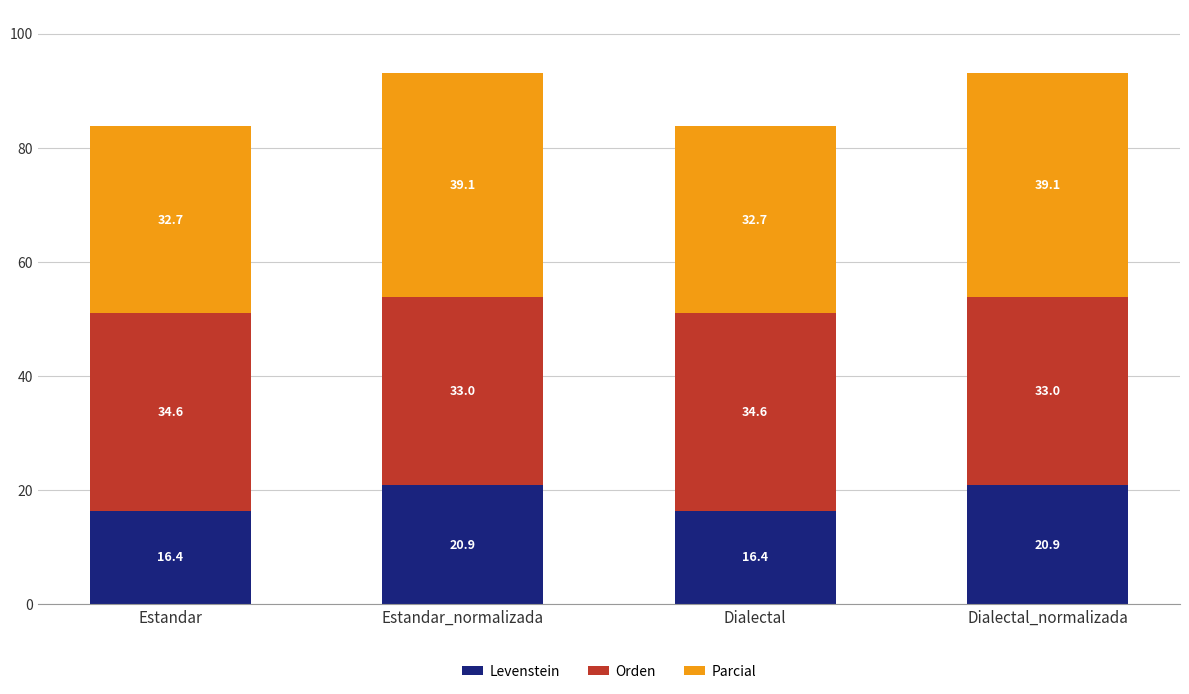

What is the total value across all series at Dialectal?

83.7